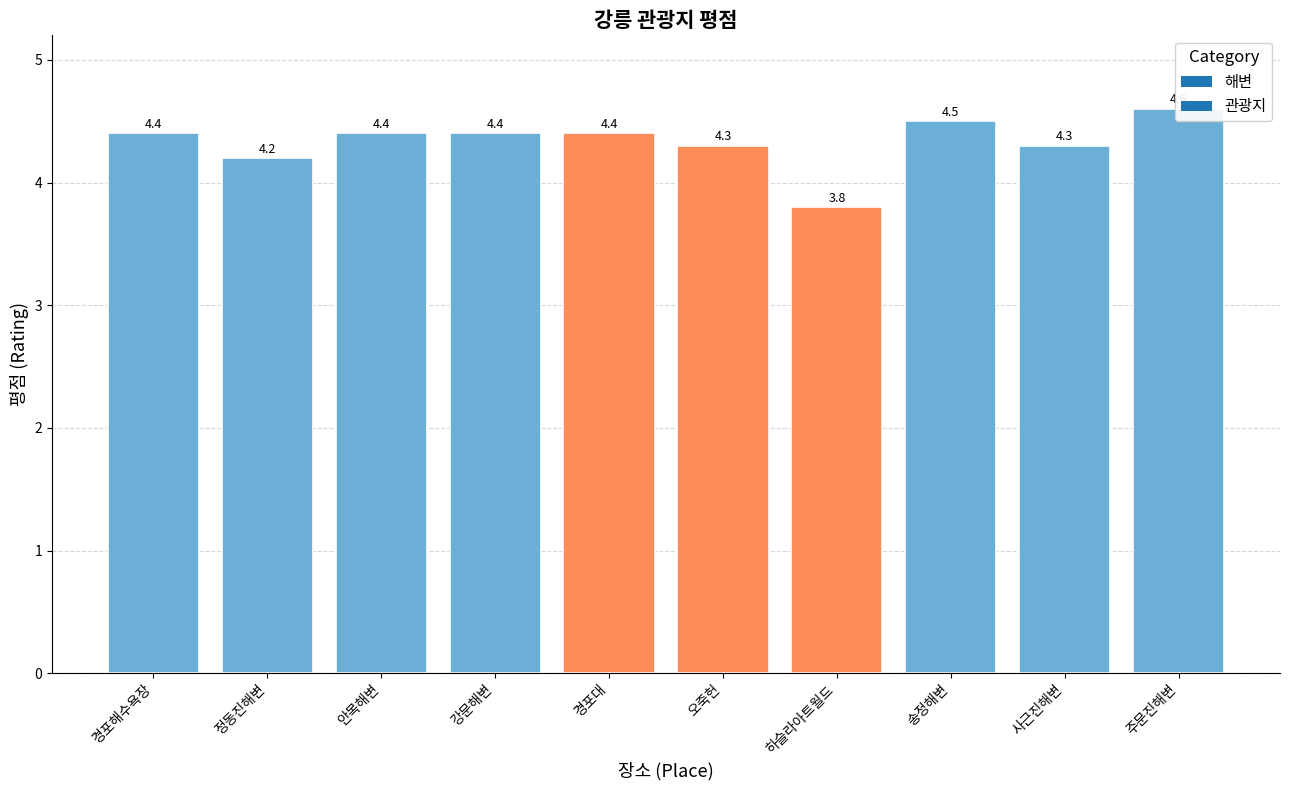

The chart shows a value of 4.3 at 사근진해변. True or false?

True